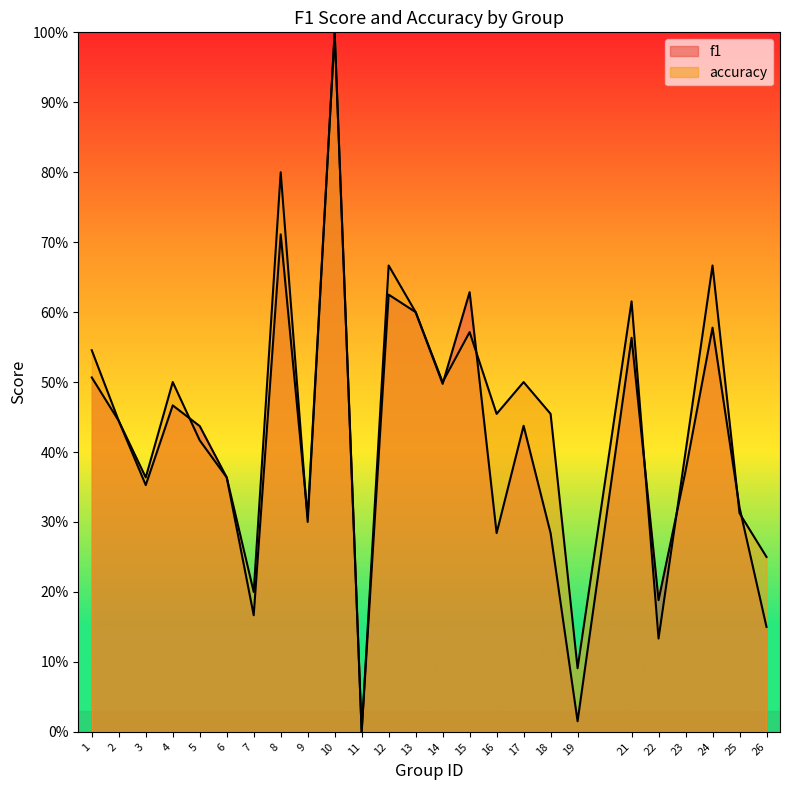

What is the total value across all series at 25?

0.6